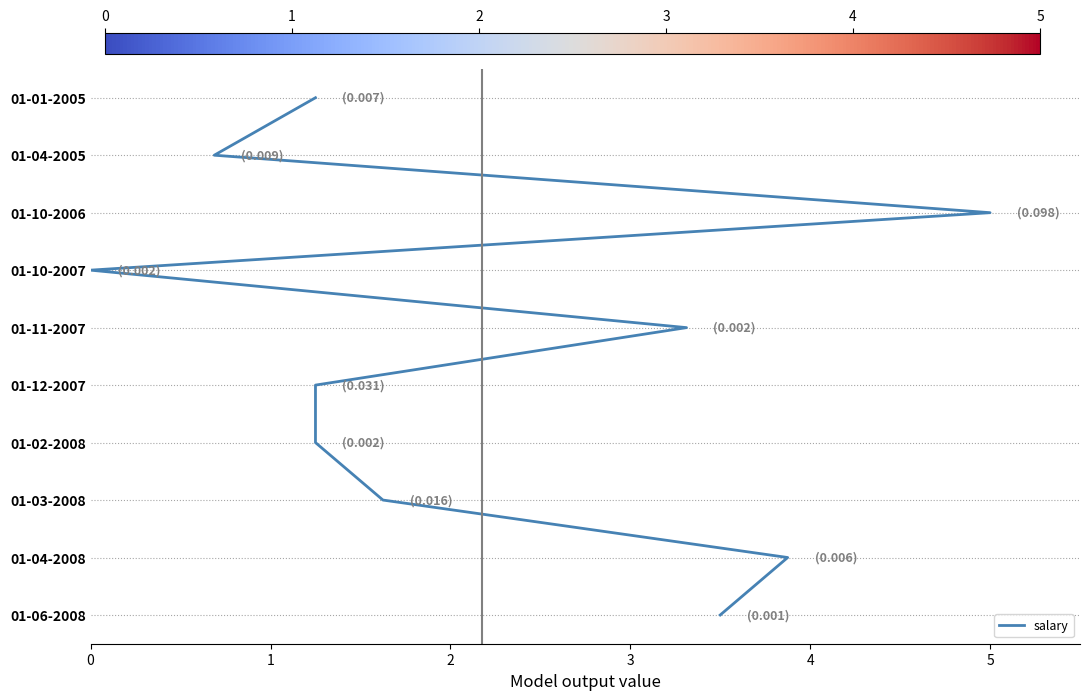

Does the chart have visible grid lines?

Yes